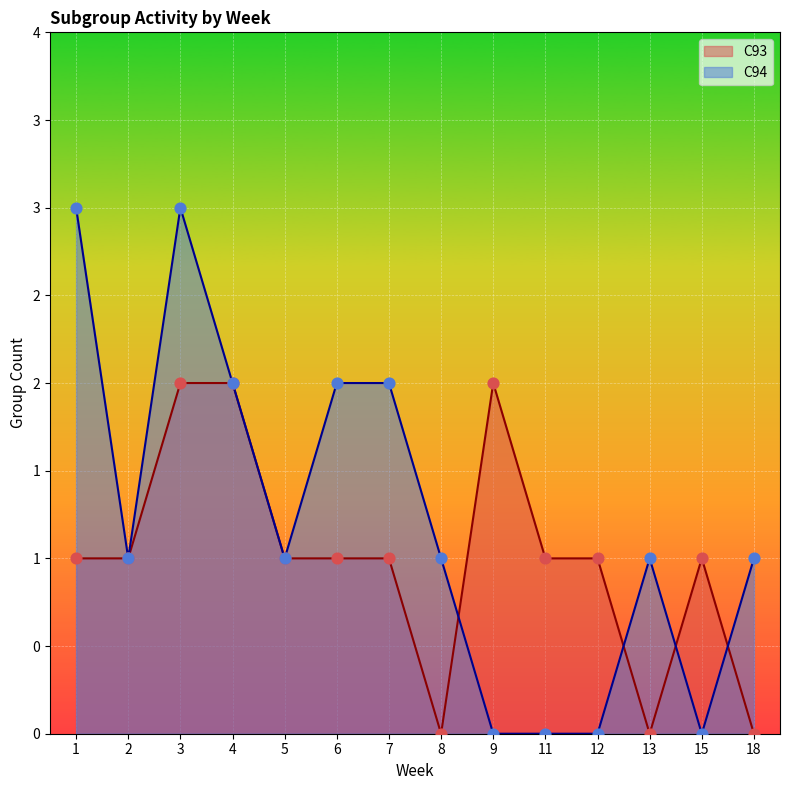

Which series contains the highest Y value?

C94